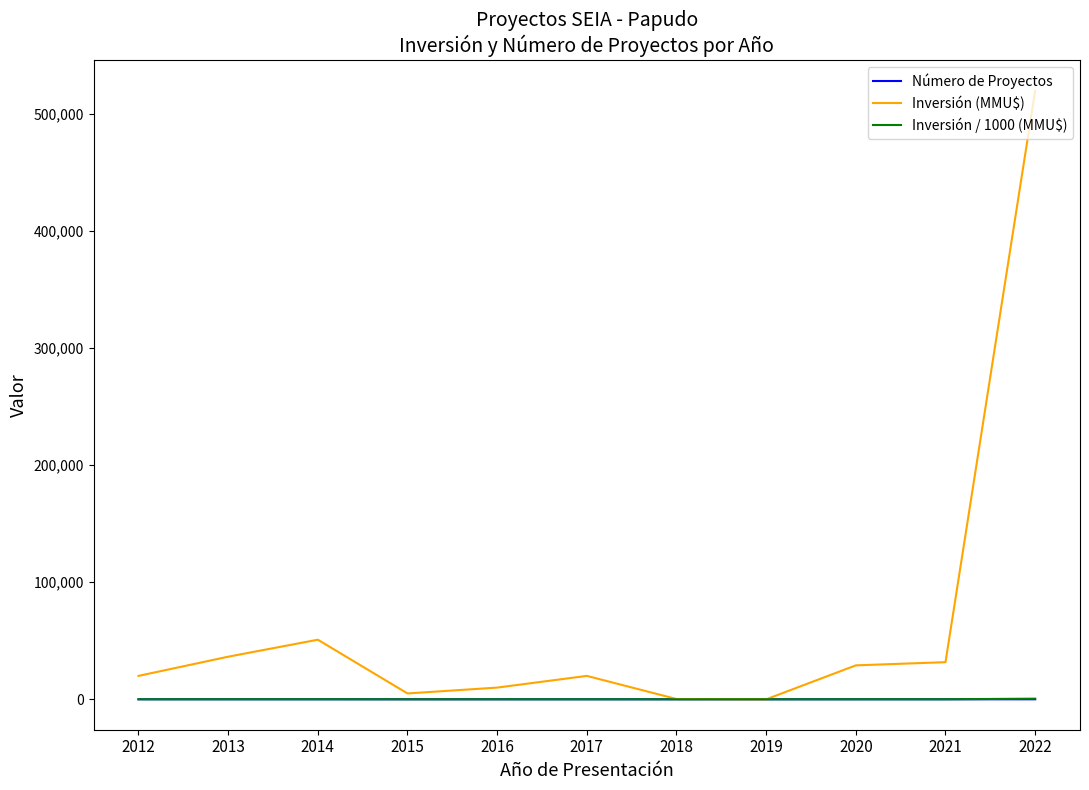

What is the maximum value shown in the chart?

520000.0